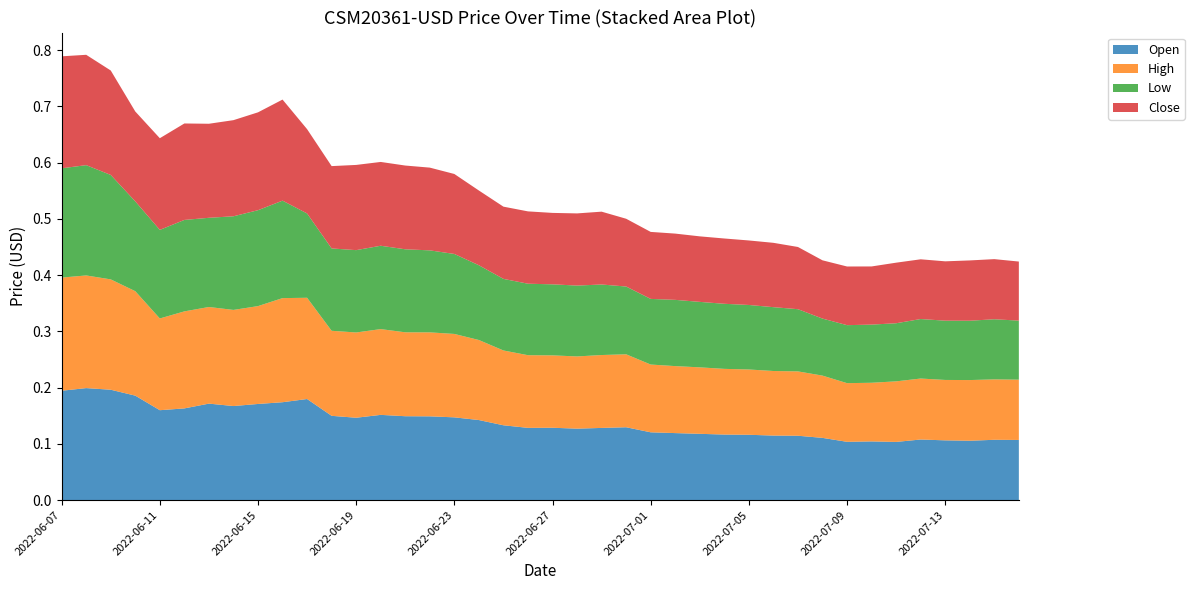

Reading right to left, what are all the values shown in this chart?

Open: 2022-07-16=0.1	2022-07-15=0.1	2022-07-14=0.1	2022-07-13=0.1	2022-07-12=0.1	2022-07-11=0.1	2022-07-10=0.1	2022-07-09=0.1	2022-07-08=0.1	2022-07-07=0.1	2022-07-06=0.1	2022-07-05=0.1	2022-07-04=0.1	2022-07-03=0.1	2022-07-02=0.1	2022-07-01=0.1	2022-06-30=0.1	2022-06-29=0.1	2022-06-28=0.1	2022-06-27=0.1	2022-06-26=0.1	2022-06-25=0.1	2022-06-24=0.1	2022-06-23=0.1	2022-06-22=0.1	2022-06-21=0.1	2022-06-20=0.2	2022-06-19=0.1	2022-06-18=0.1	2022-06-17=0.2	2022-06-16=0.2	2022-06-15=0.2	2022-06-14=0.2	2022-06-13=0.2	2022-06-12=0.2	2022-06-11=0.2	2022-06-10=0.2	2022-06-09=0.2	2022-06-08=0.2	2022-06-07=0.2
High: 2022-07-16=0.1	2022-07-15=0.1	2022-07-14=0.1	2022-07-13=0.1	2022-07-12=0.1	2022-07-11=0.1	2022-07-10=0.1	2022-07-09=0.1	2022-07-08=0.1	2022-07-07=0.1	2022-07-06=0.1	2022-07-05=0.1	2022-07-04=0.1	2022-07-03=0.1	2022-07-02=0.1	2022-07-01=0.1	2022-06-30=0.1	2022-06-29=0.1	2022-06-28=0.1	2022-06-27=0.1	2022-06-26=0.1	2022-06-25=0.1	2022-06-24=0.1	2022-06-23=0.1	2022-06-22=0.1	2022-06-21=0.1	2022-06-20=0.2	2022-06-19=0.2	2022-06-18=0.2	2022-06-17=0.2	2022-06-16=0.2	2022-06-15=0.2	2022-06-14=0.2	2022-06-13=0.2	2022-06-12=0.2	2022-06-11=0.2	2022-06-10=0.2	2022-06-09=0.2	2022-06-08=0.2	2022-06-07=0.2
Low: 2022-07-16=0.1	2022-07-15=0.1	2022-07-14=0.1	2022-07-13=0.1	2022-07-12=0.1	2022-07-11=0.1	2022-07-10=0.1	2022-07-09=0.1	2022-07-08=0.1	2022-07-07=0.1	2022-07-06=0.1	2022-07-05=0.1	2022-07-04=0.1	2022-07-03=0.1	2022-07-02=0.1	2022-07-01=0.1	2022-06-30=0.1	2022-06-29=0.1	2022-06-28=0.1	2022-06-27=0.1	2022-06-26=0.1	2022-06-25=0.1	2022-06-24=0.1	2022-06-23=0.1	2022-06-22=0.1	2022-06-21=0.1	2022-06-20=0.1	2022-06-19=0.1	2022-06-18=0.1	2022-06-17=0.1	2022-06-16=0.2	2022-06-15=0.2	2022-06-14=0.2	2022-06-13=0.2	2022-06-12=0.2	2022-06-11=0.2	2022-06-10=0.2	2022-06-09=0.2	2022-06-08=0.2	2022-06-07=0.2
Close: 2022-07-16=0.1	2022-07-15=0.1	2022-07-14=0.1	2022-07-13=0.1	2022-07-12=0.1	2022-07-11=0.1	2022-07-10=0.1	2022-07-09=0.1	2022-07-08=0.1	2022-07-07=0.1	2022-07-06=0.1	2022-07-05=0.1	2022-07-04=0.1	2022-07-03=0.1	2022-07-02=0.1	2022-07-01=0.1	2022-06-30=0.1	2022-06-29=0.1	2022-06-28=0.1	2022-06-27=0.1	2022-06-26=0.1	2022-06-25=0.1	2022-06-24=0.1	2022-06-23=0.1	2022-06-22=0.1	2022-06-21=0.1	2022-06-20=0.1	2022-06-19=0.2	2022-06-18=0.1	2022-06-17=0.1	2022-06-16=0.2	2022-06-15=0.2	2022-06-14=0.2	2022-06-13=0.2	2022-06-12=0.2	2022-06-11=0.2	2022-06-10=0.2	2022-06-09=0.2	2022-06-08=0.2	2022-06-07=0.2